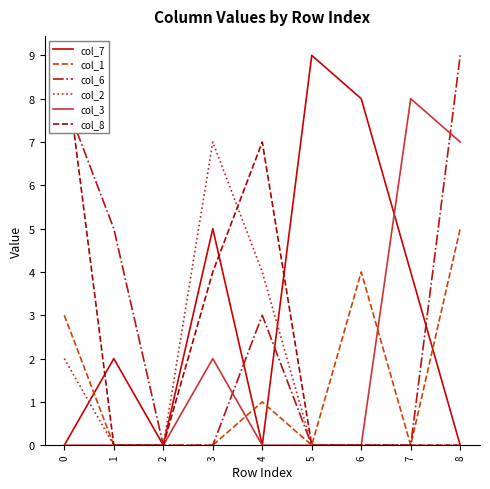

List the series in order of their peak value, highest first.

col_7, col_6, col_8, col_3, col_2, col_1